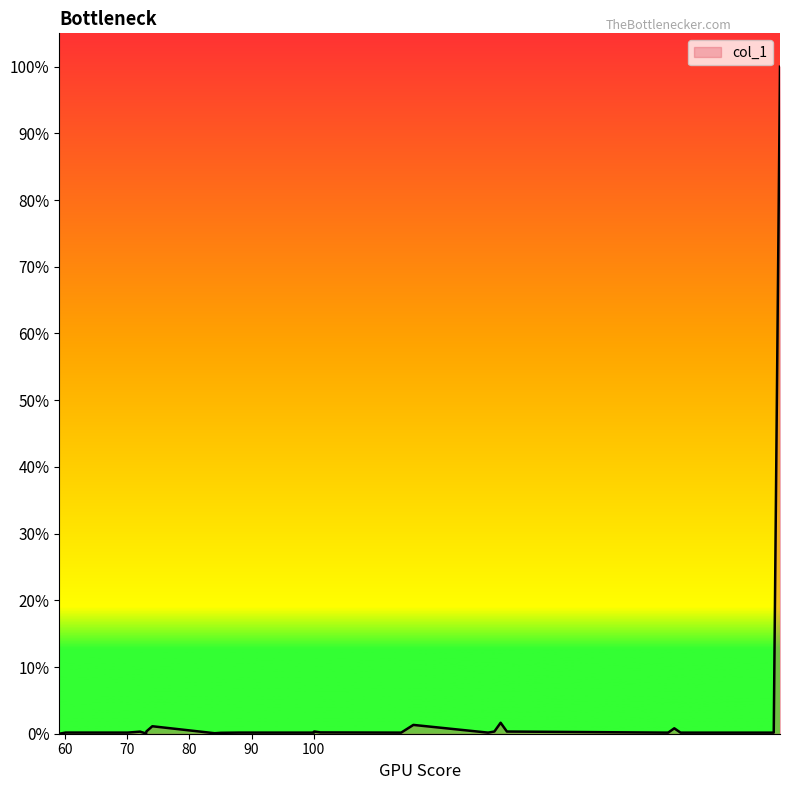

What is the difference between the maximum and minimum values?

100.0